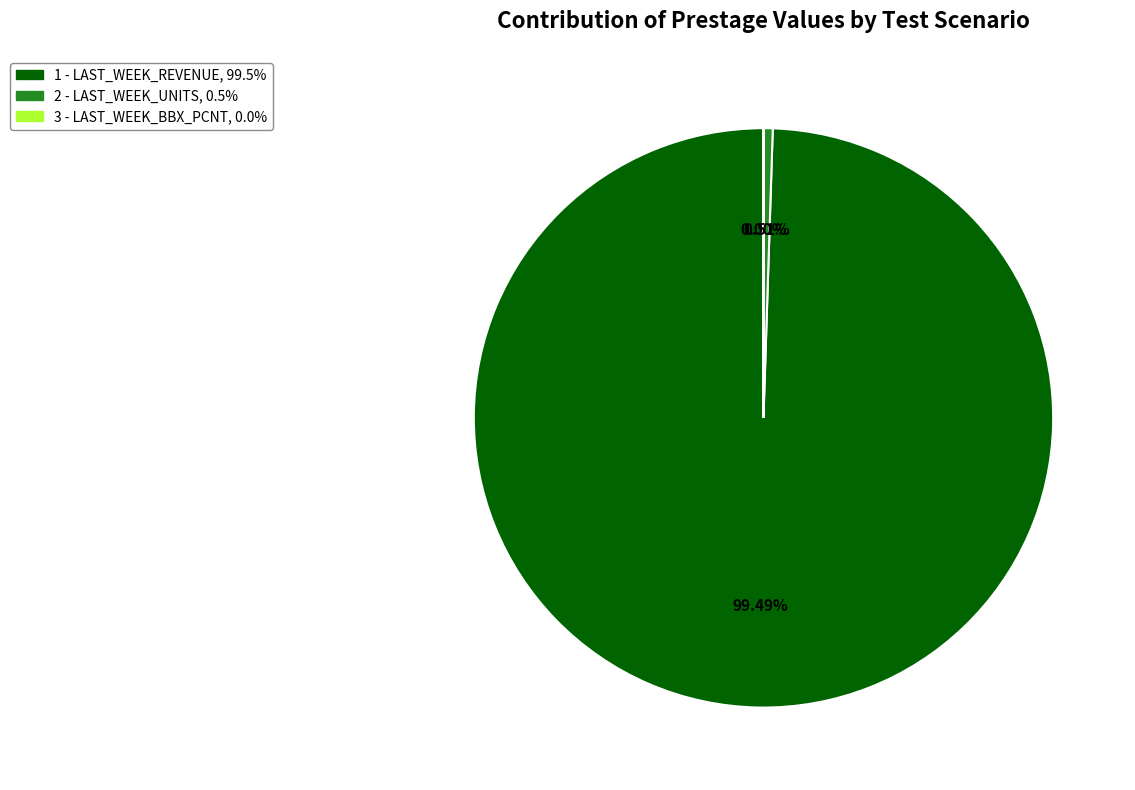

True or false: 1 - LAST_WEEK_REVENUE accounts for 99% of the total.

True